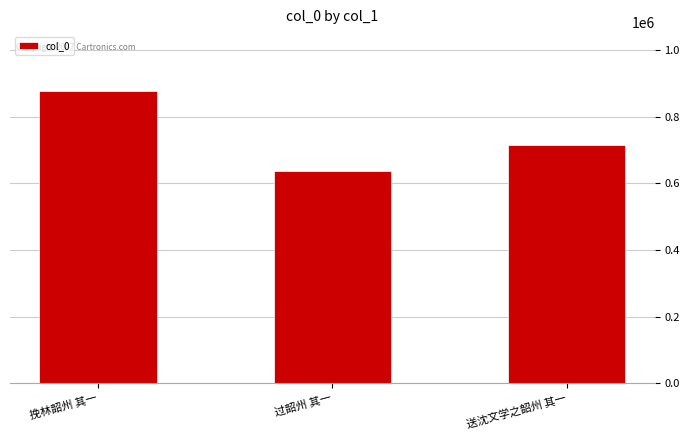

Where is the data nearest to the value 758517?

送沈文学之韶州 其一